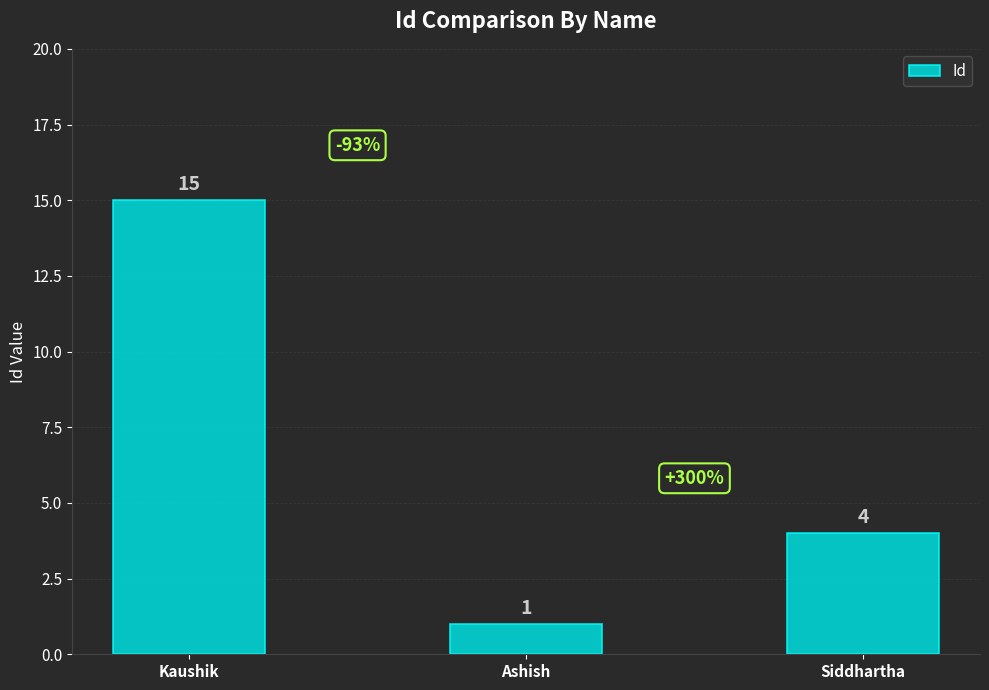

What is the minimum value shown in the chart?

1